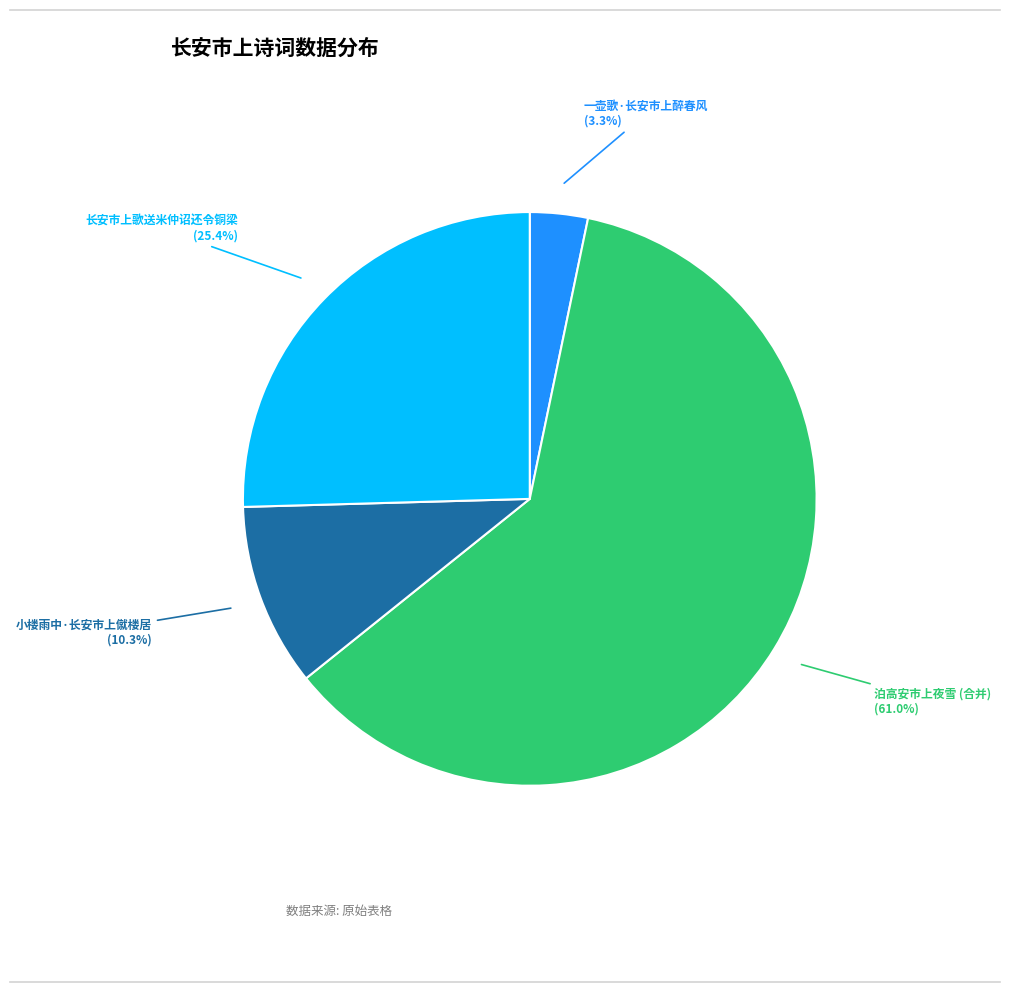

Does any single category account for the majority?

Yes